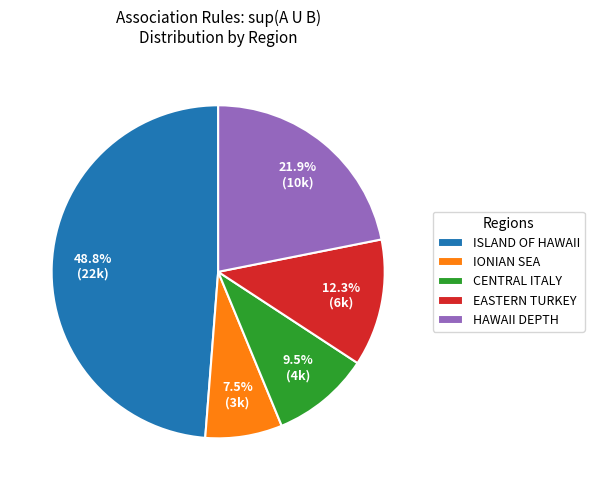

How much of the chart is everything except ISLAND OF HAWAII?

51.2%